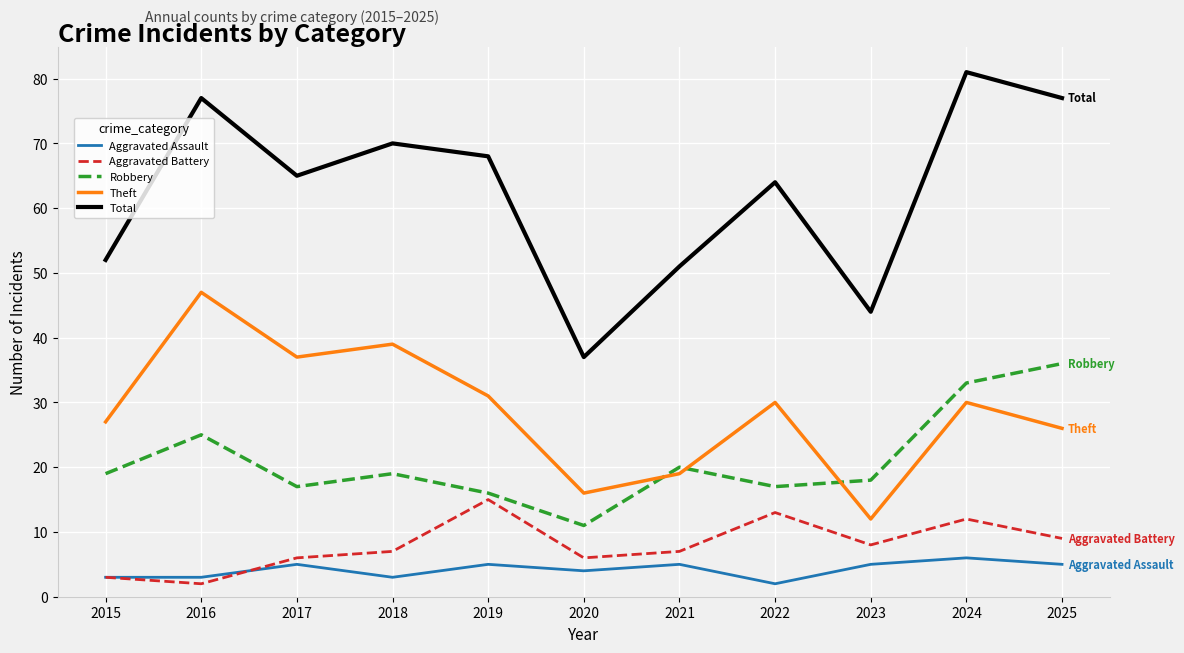

At which label does Aggravated Assault reach its minimum?

2022